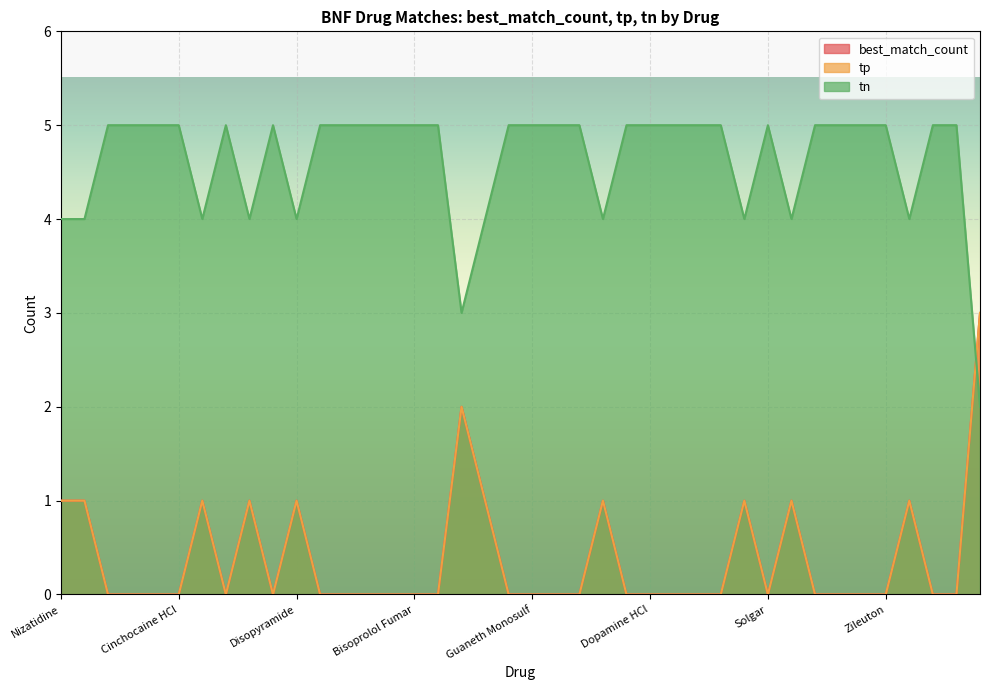

What position from the left is Prajmalium Bitart?

12